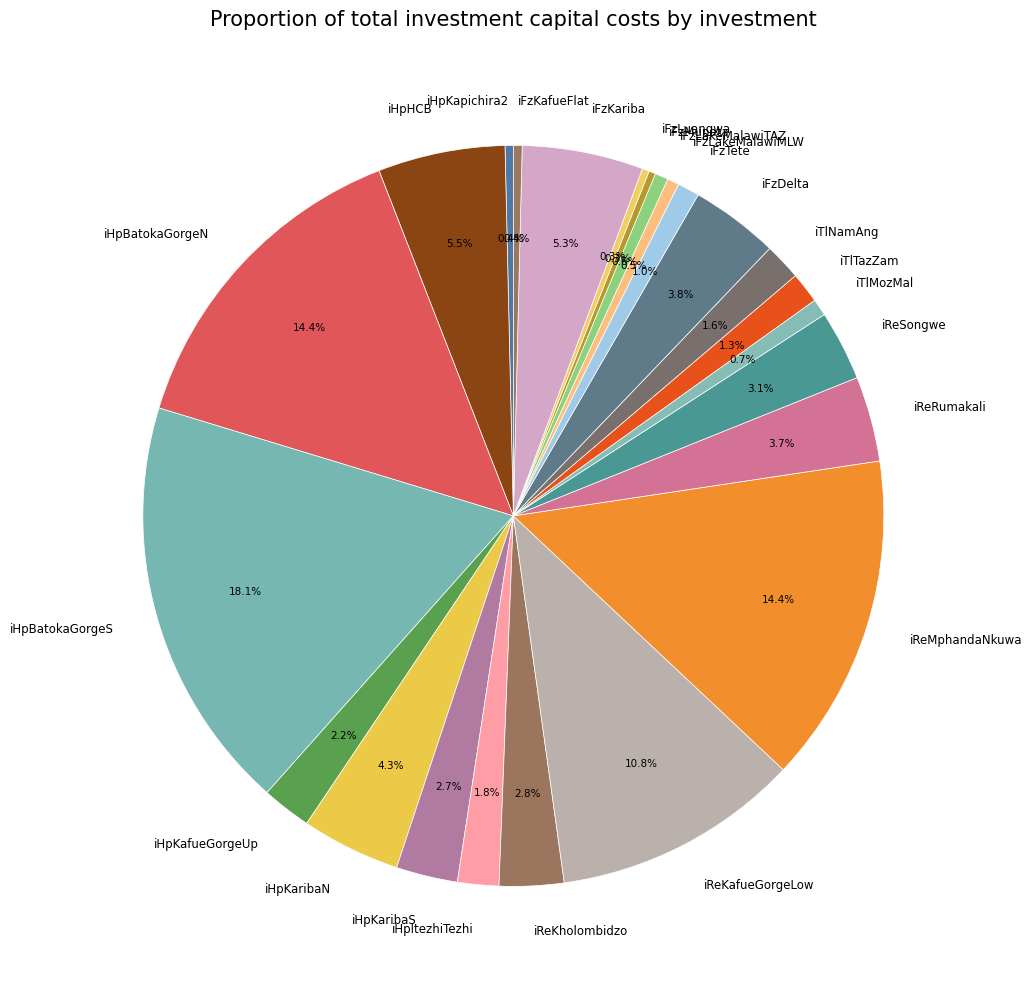

To the nearest percent, what portion does iReMphandaNkuwa represent?

14%